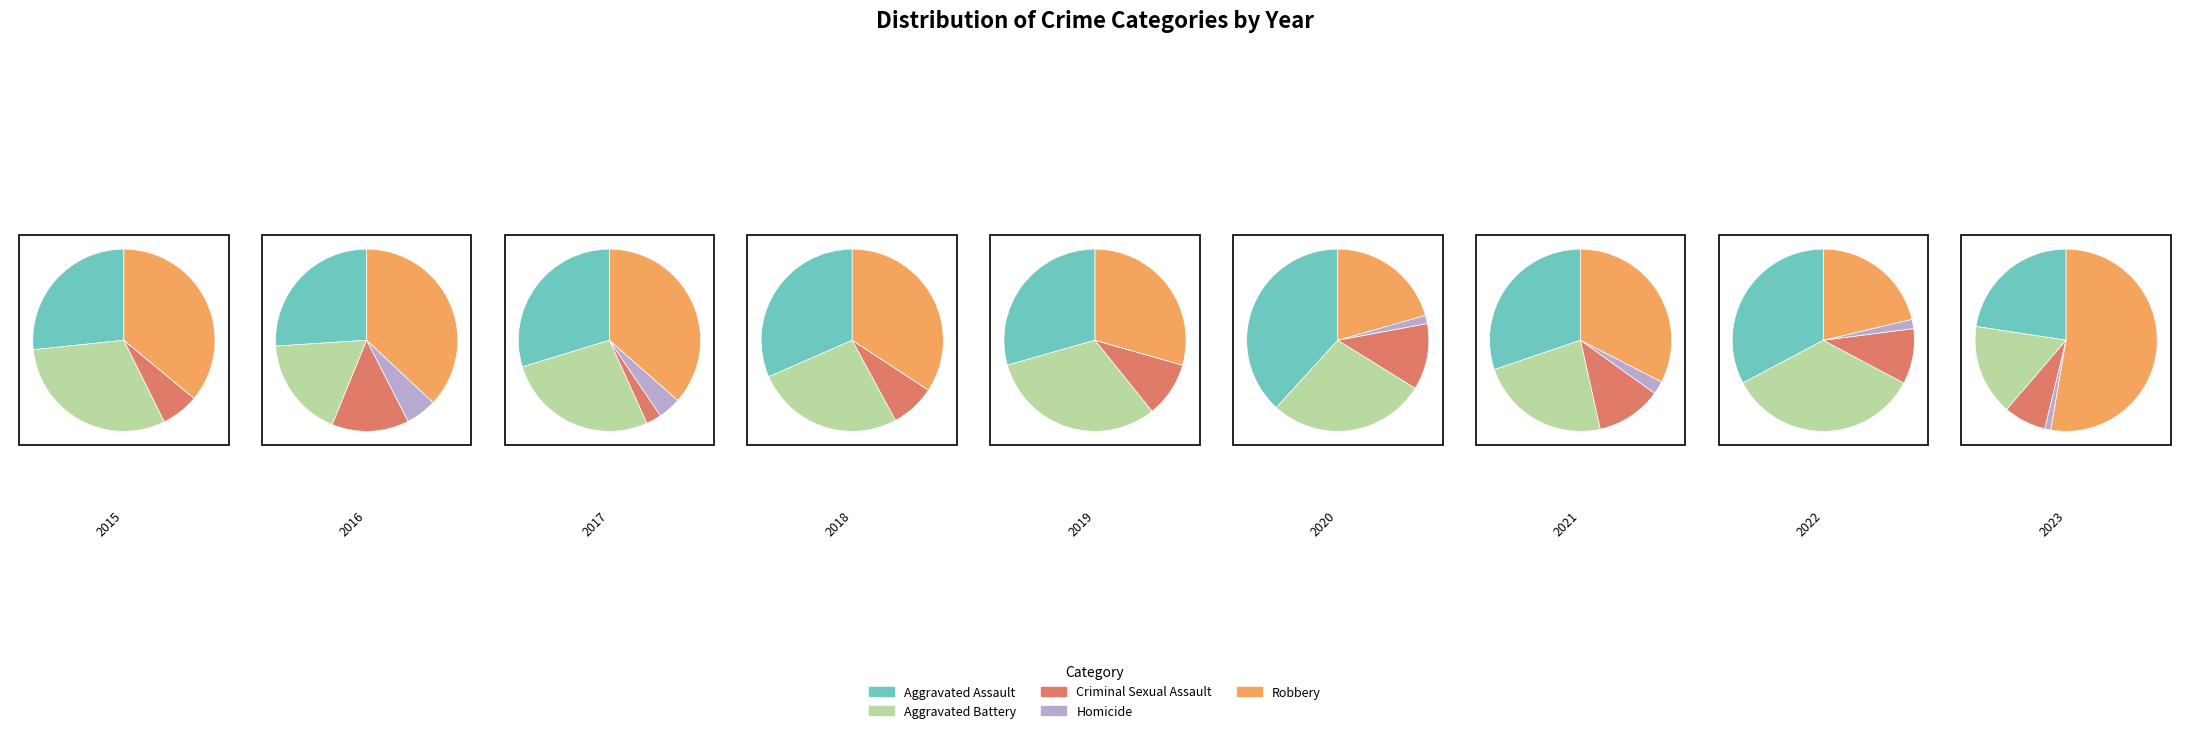

Rank the series at Aggravated Battery from lowest to highest value.

Homicide, Criminal Sexual Assault, Aggravated Battery, Aggravated Assault, Robbery